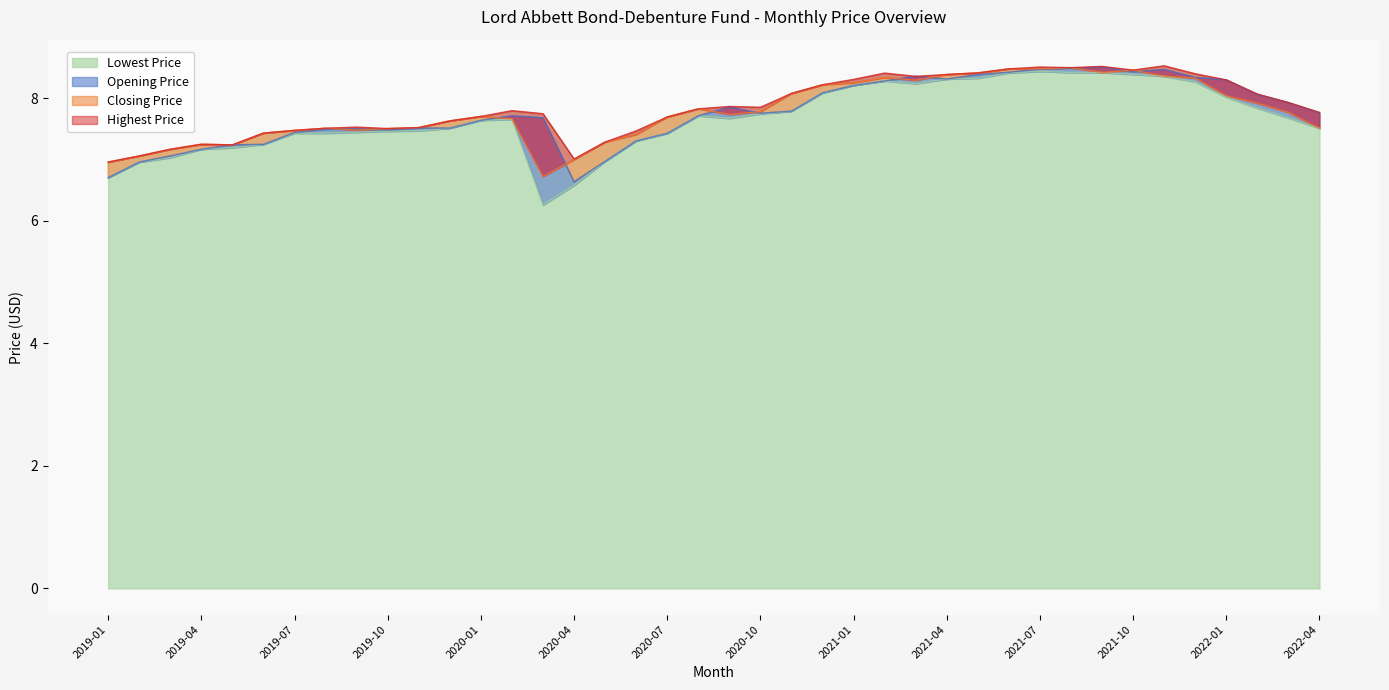

Rank the series by their maximum value, from lowest to highest.

Lowest Price, Closing Price, Opening Price, Highest Price